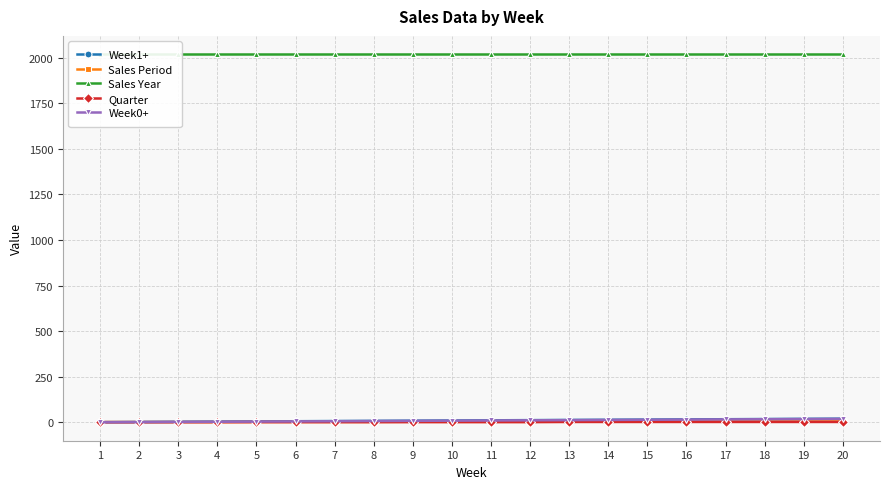

Which has a higher value, 15 or 8?

15